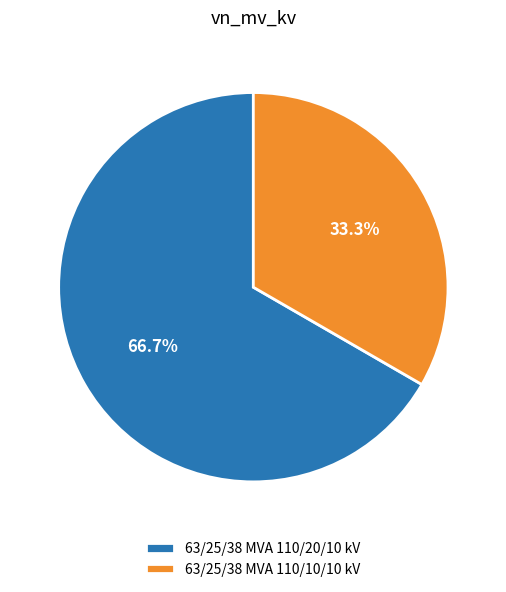

Count the number of slices in the pie.

2